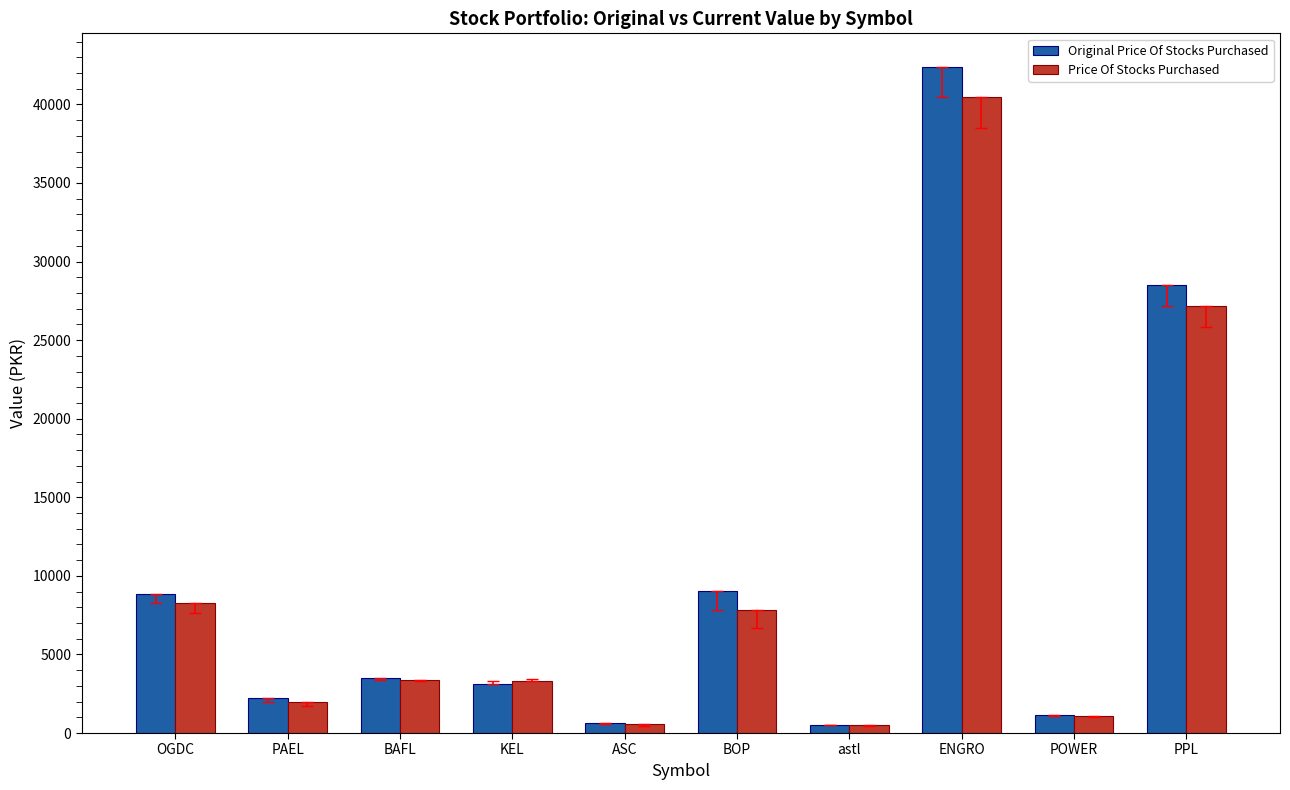

How many bars are there in each group?

2